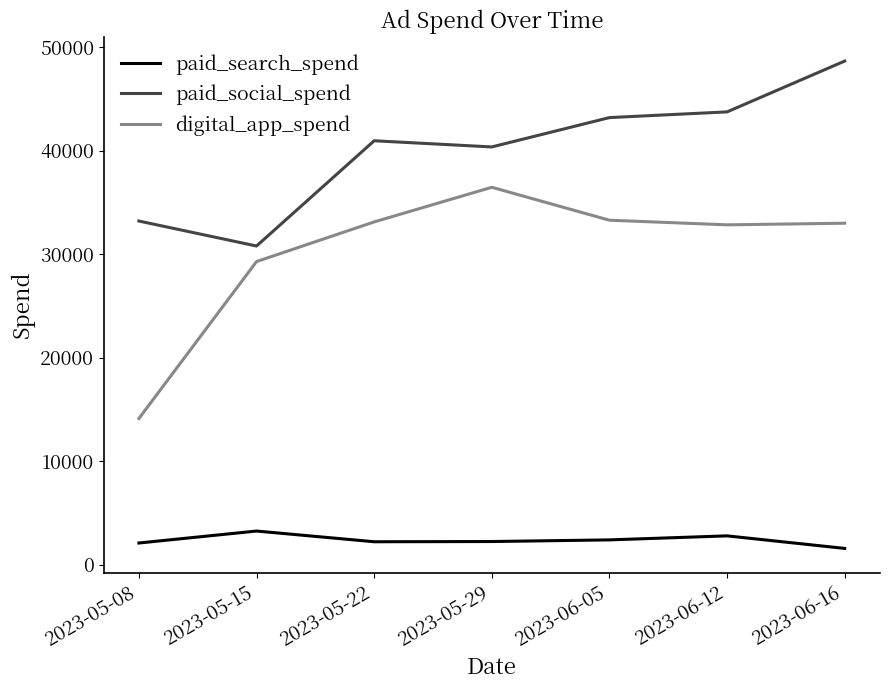

What are all the series names shown in the legend?

paid_search_spend, paid_social_spend, digital_app_spend